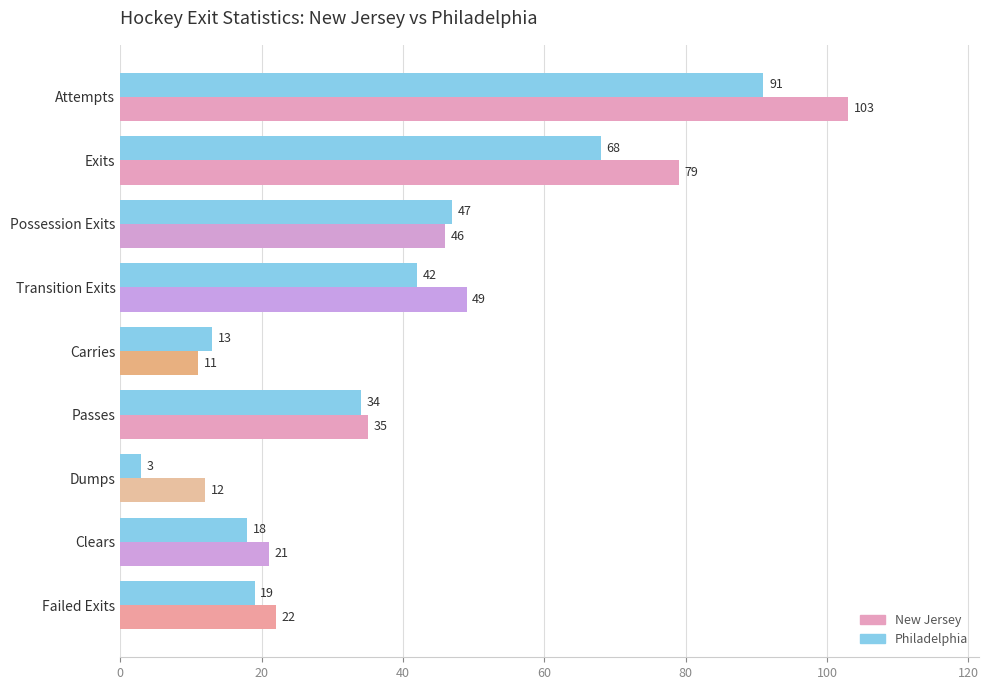

Which series has the largest range (max minus min)?

New Jersey